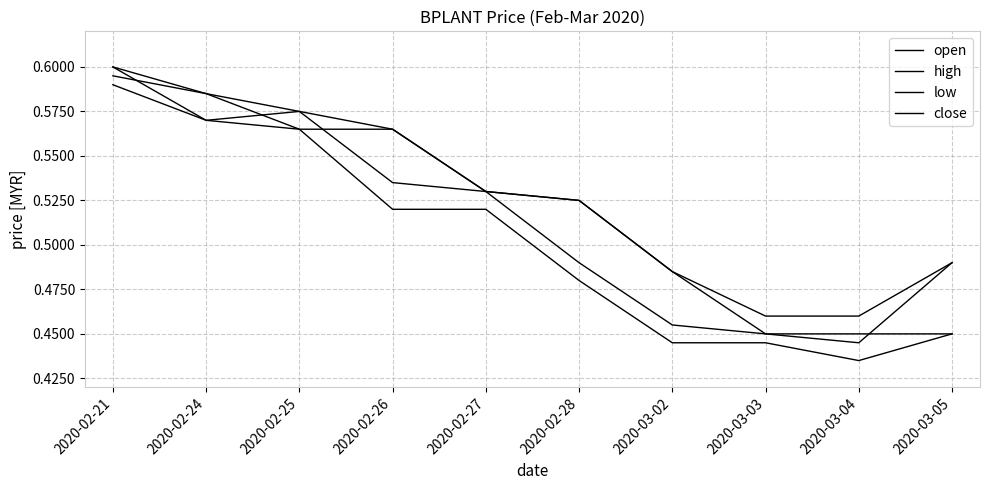

Is this an area chart (filled region under the line)?

No